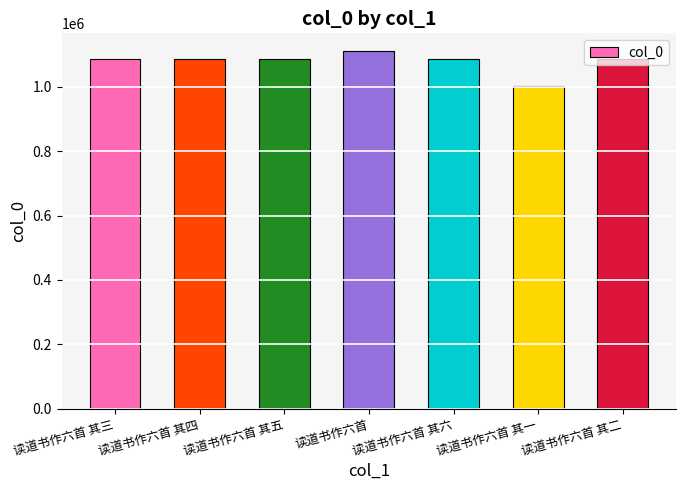

What is the approximate value at 读道书作六首 其五?

1087533